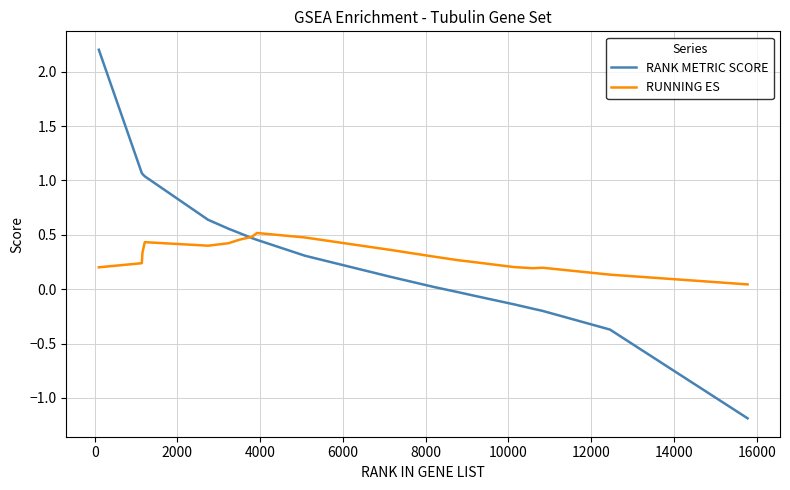

How many series are shown in this chart?

2